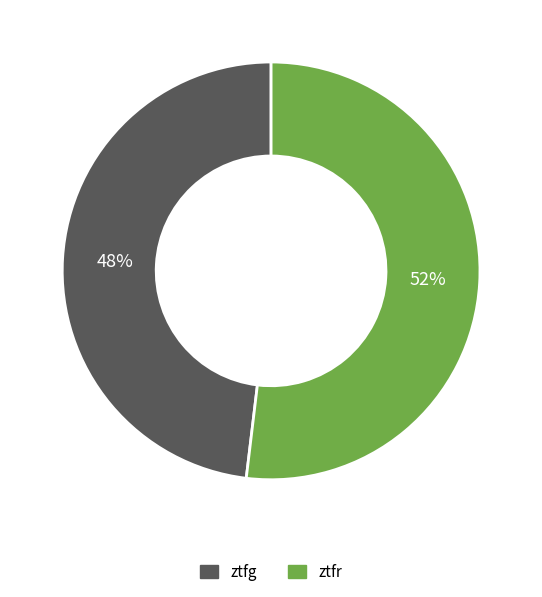

To the nearest percent, what portion does ztfg represent?

48%